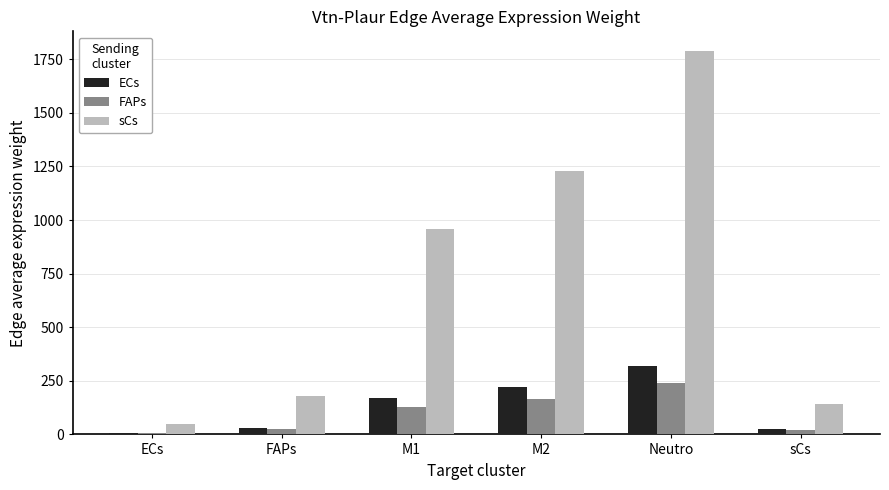

What is the sum of the sCs values at ECs and sCs?

192.9